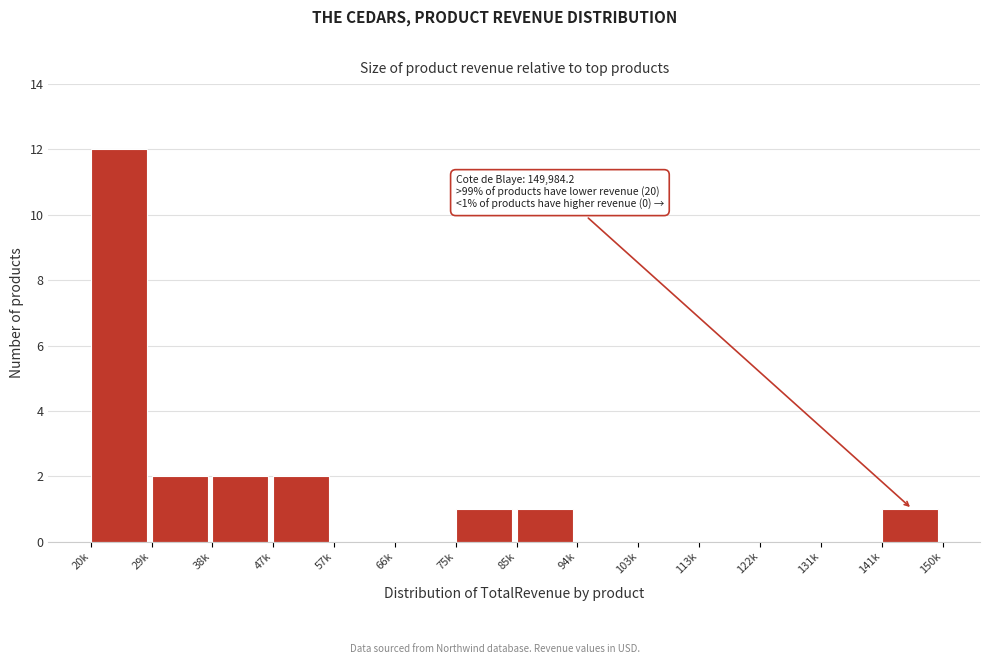

Reading right to left, what are all the values shown in this chart?

141k=1	131k=0	122k=0	113k=0	103k=0	94k=0	85k=1	75k=1	66k=0	57k=0	47k=2	38k=2	29k=2	20k=12